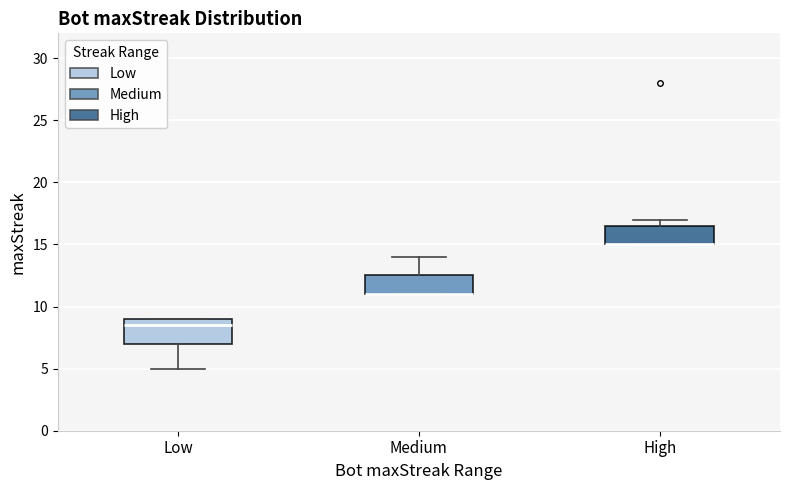

Where is the lower edge of the box for Medium on the y-axis? The values are not printed on the chart, so give them approximately, as read against the axis.

11.0